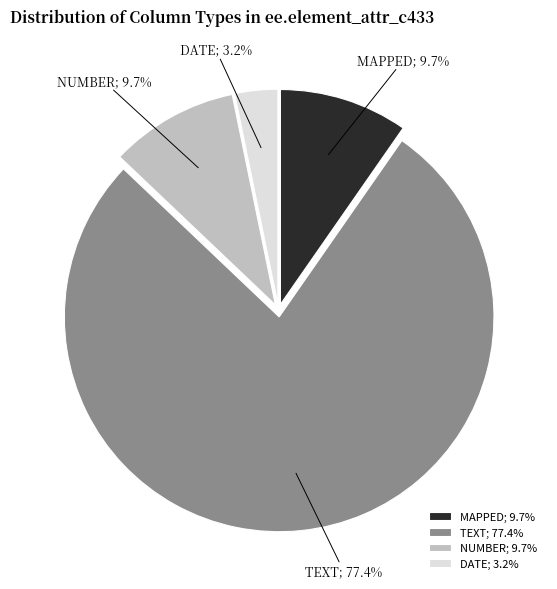

Which slice is the largest?

TEXT